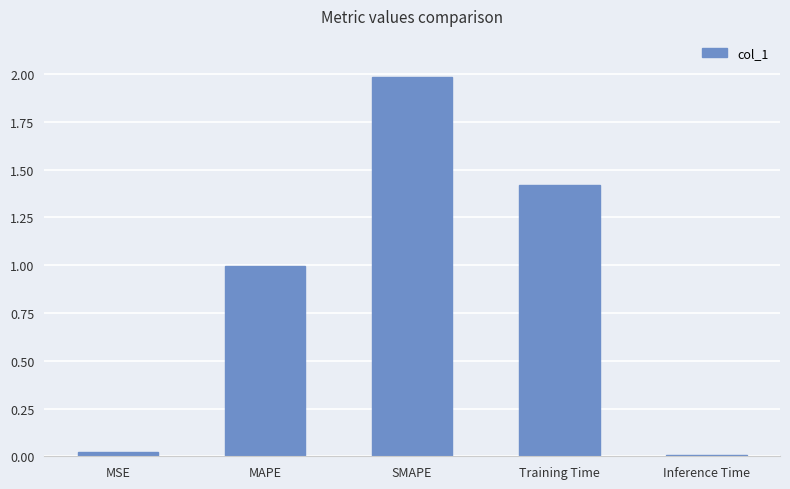

What is the change in value from MAPE to SMAPE?

+1.0